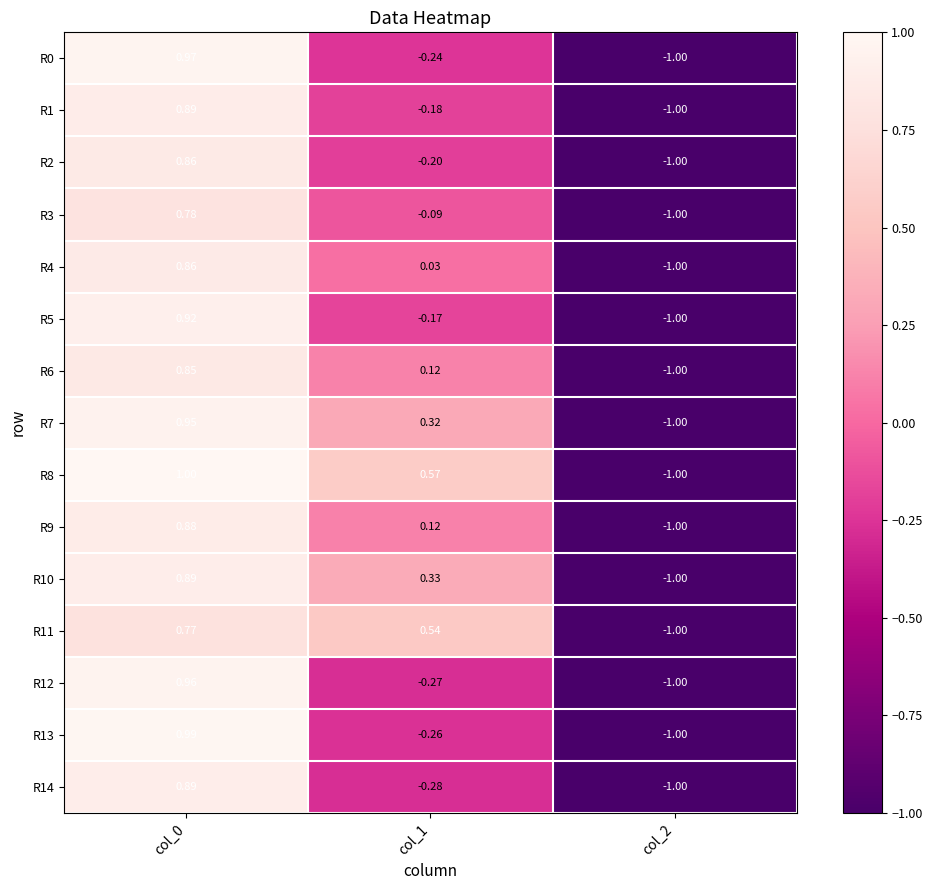

Is the value of R10 at col_2 greater than the value of R13 at col_0?

No